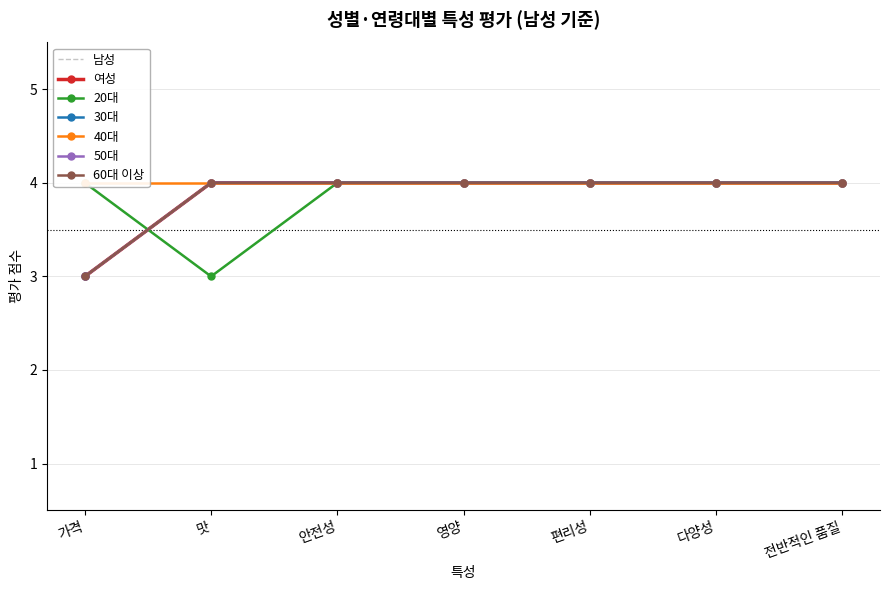

What is the label of the 3rd point from the right?

편리성